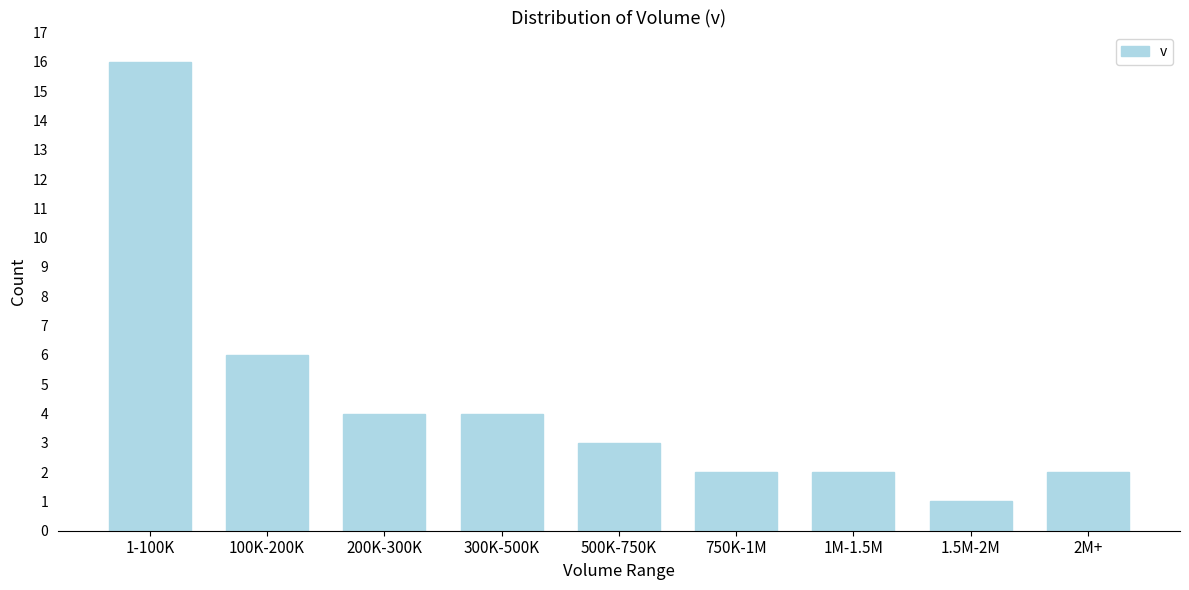

Reading left to right, what are all the values shown in this chart?

16	6	4	4	3	2	2	1	2